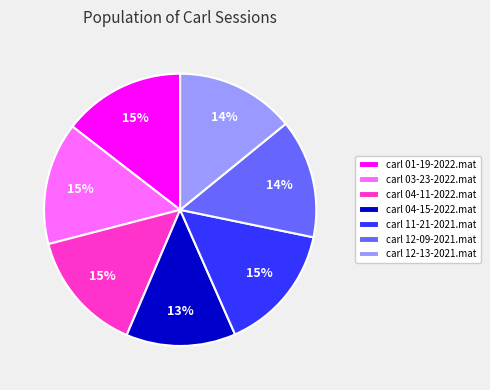

Is carl 04-11-2022.mat the majority of the pie?

No